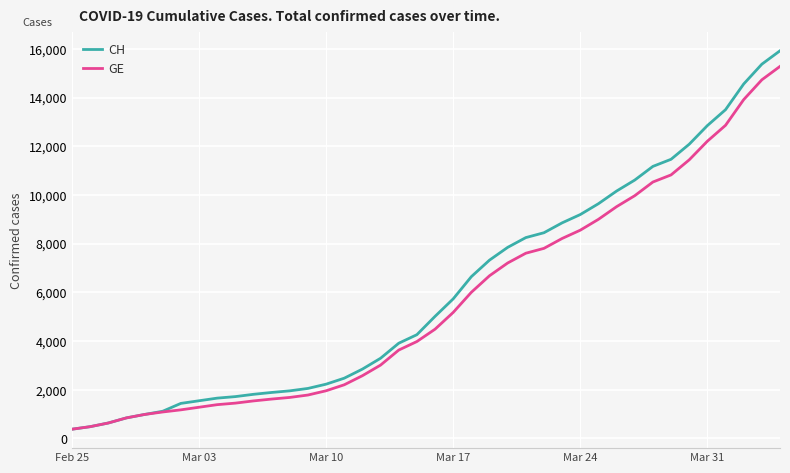

List the series in order of their peak value, lowest first.

GE, CH